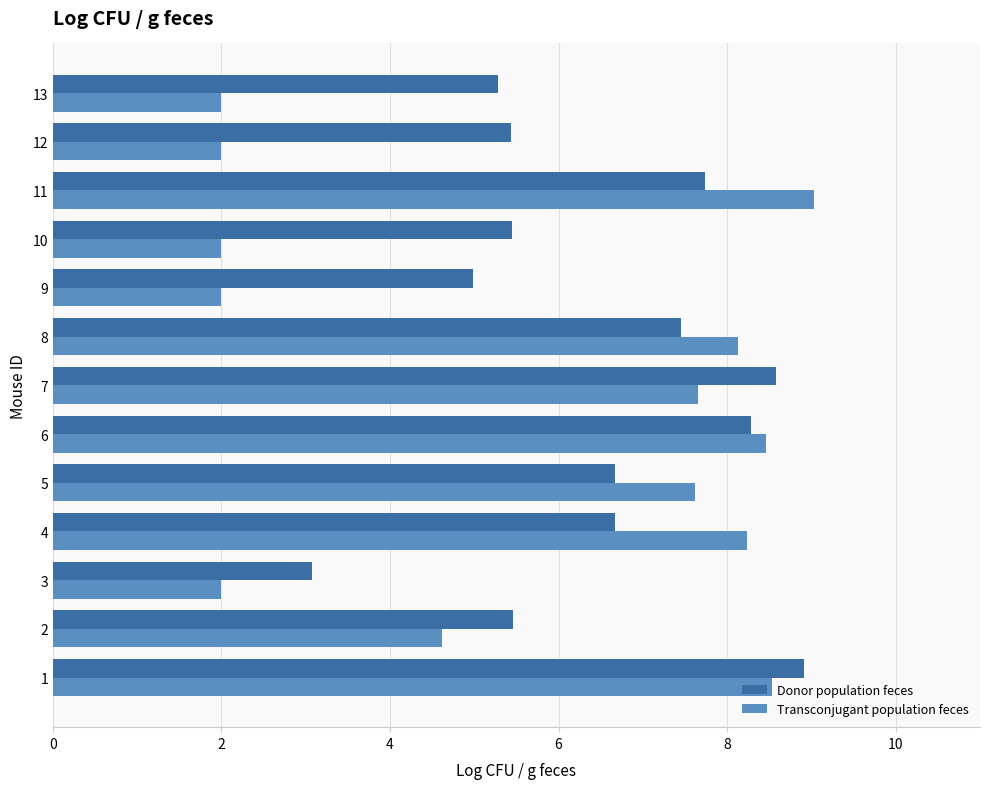

At 11, list the series in order from smallest to largest.

Donor population feces, Transconjugant population feces